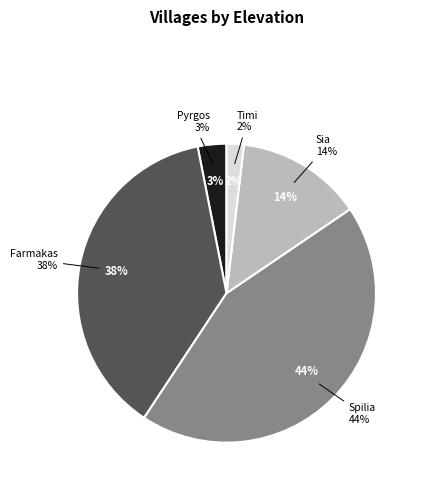

To the nearest percent, what percentage of the pie is Sia?

14%